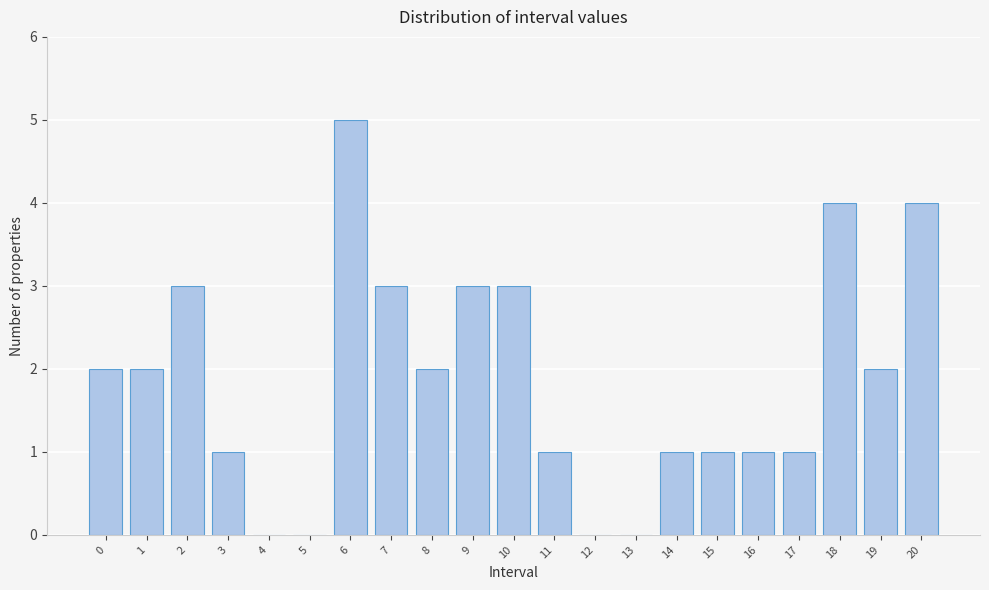

Reading right to left, what are all the values shown in this chart?

20=4	19=2	18=4	17=1	16=1	15=1	14=1	13=0	12=0	11=1	10=3	9=3	8=2	7=3	6=5	5=0	4=0	3=1	2=3	1=2	0=2